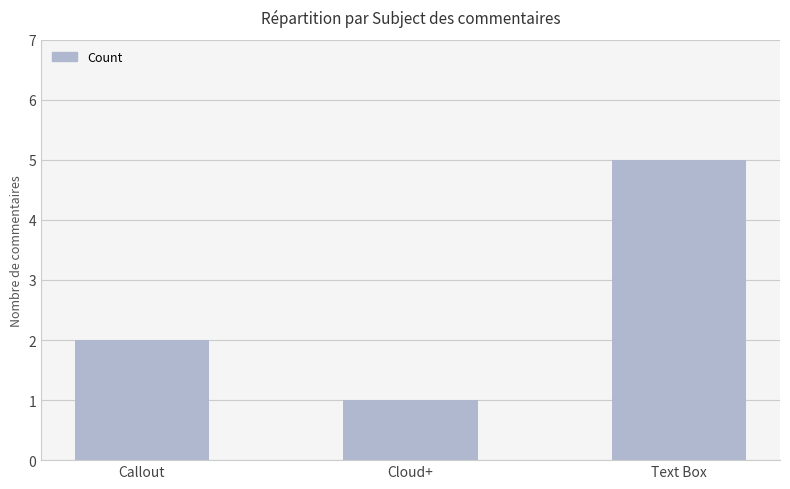

How many values are between 1 and 5?

3